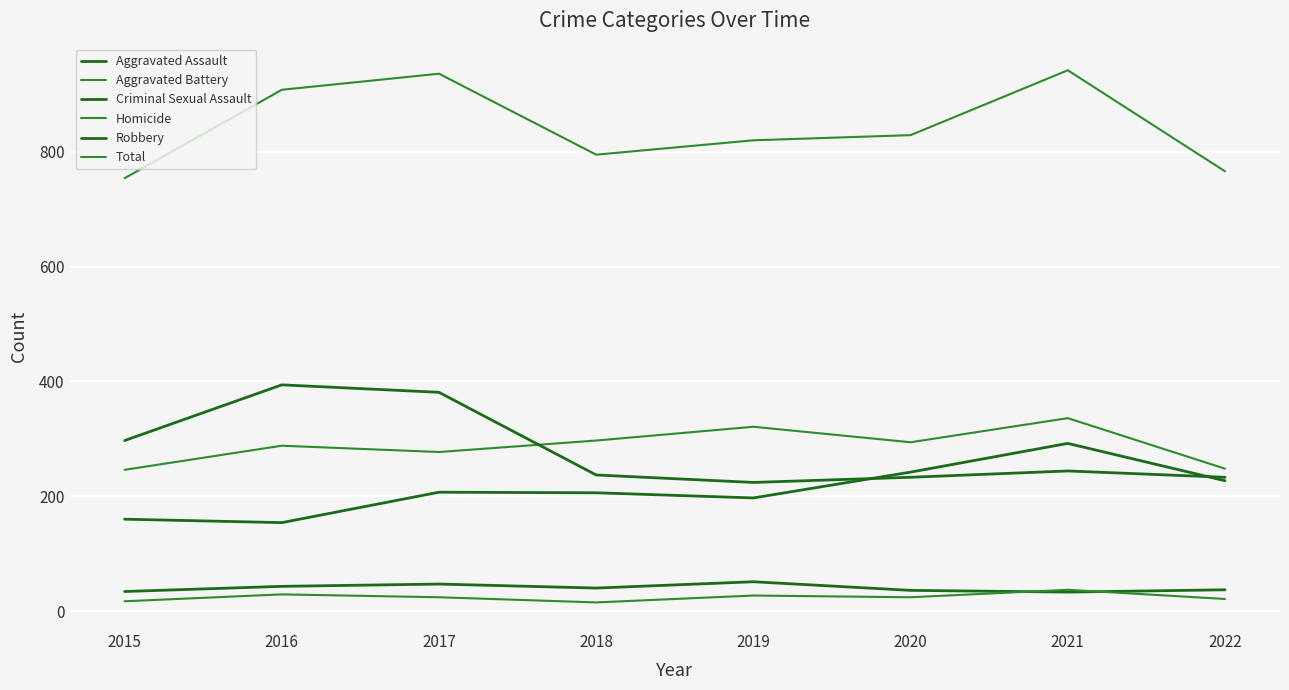

Rank the categories by Homicide value from highest to lowest.

2021, 2016, 2019, 2017, 2020, 2022, 2015, 2018